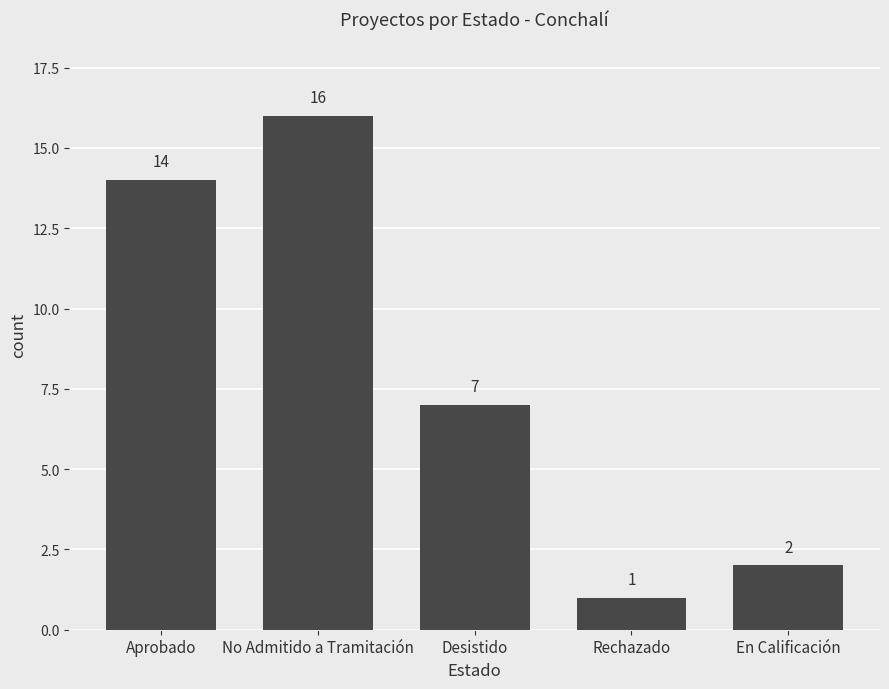

Is it true that the value at Rechazado is 1?

True